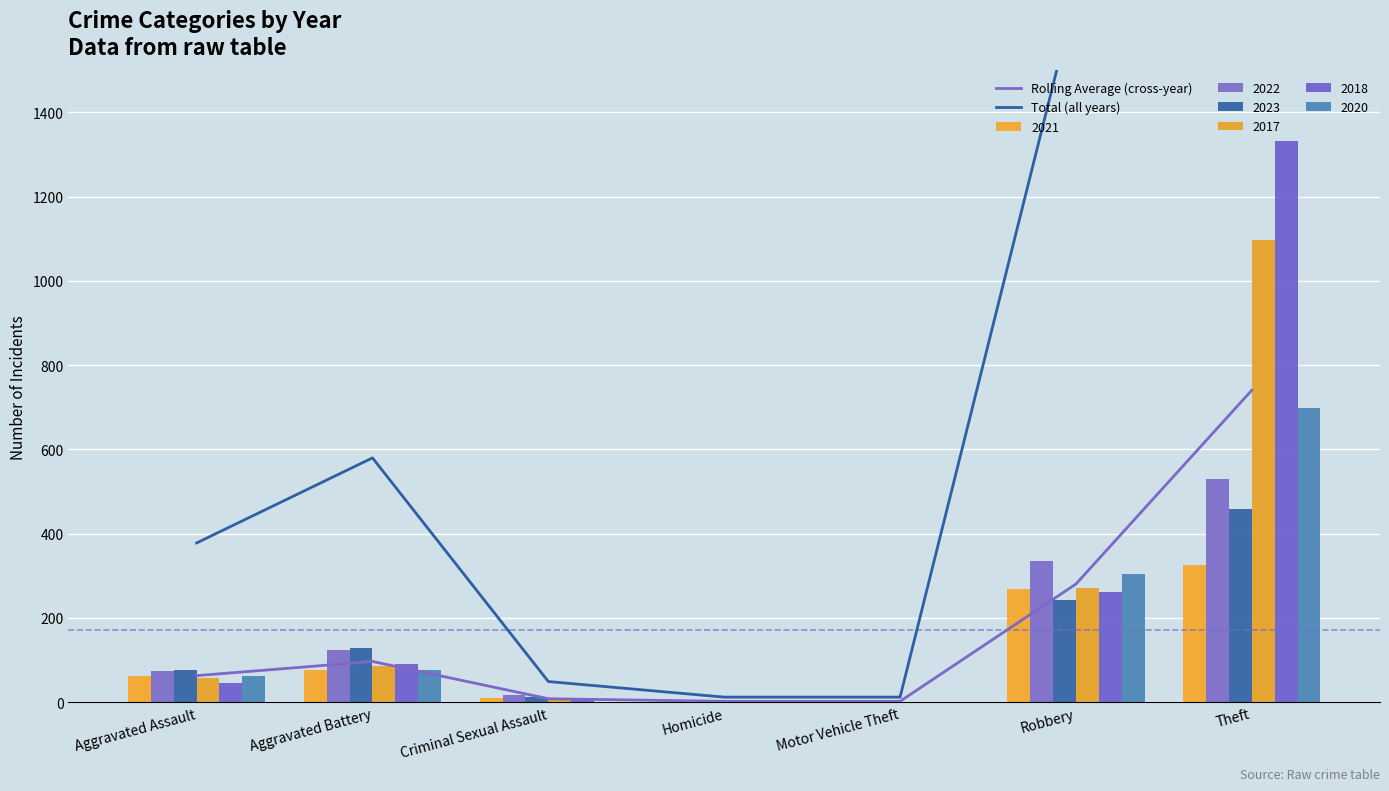

What is the lowest value of the Rolling Average (cross-year) series?

2.0